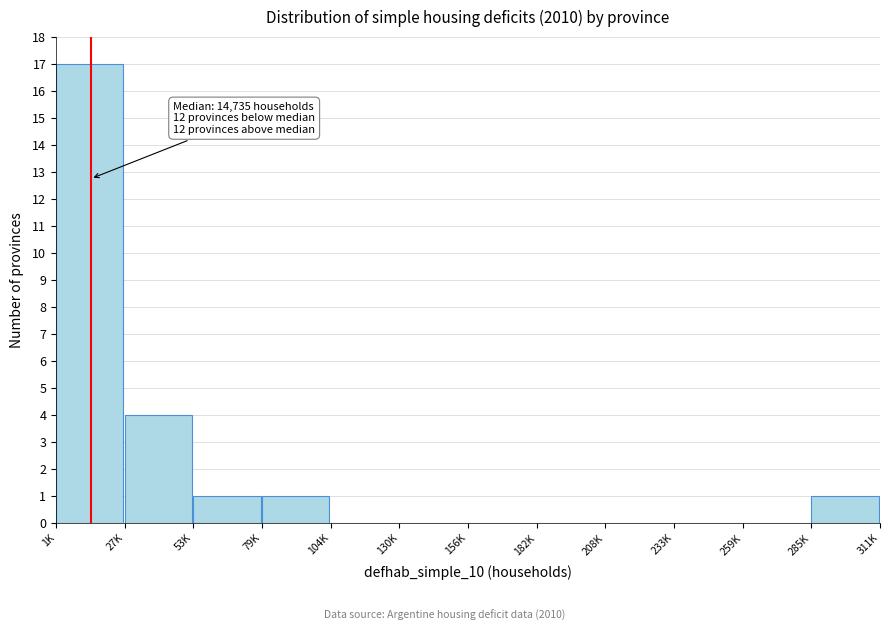

Reading left to right, list all the values displayed in this chart.

1K=17	27K=4	53K=1	79K=1	104K=0	130K=0	156K=0	182K=0	208K=0	233K=0	259K=0	285K=1